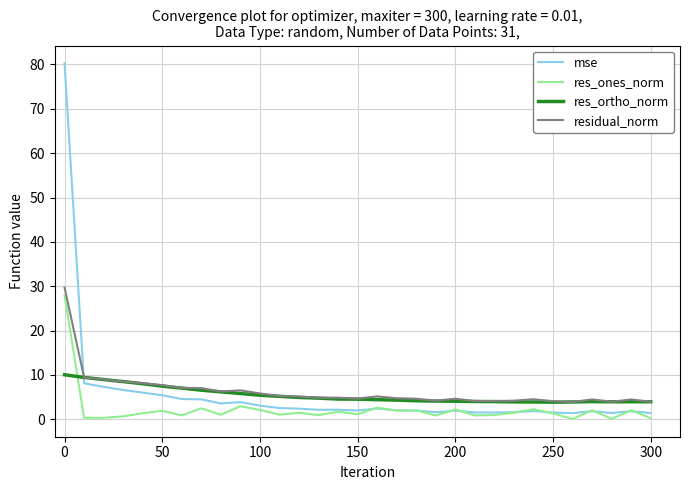

Rank the series by their maximum value, from lowest to highest.

res_ortho_norm, res_ones_norm, residual_norm, mse